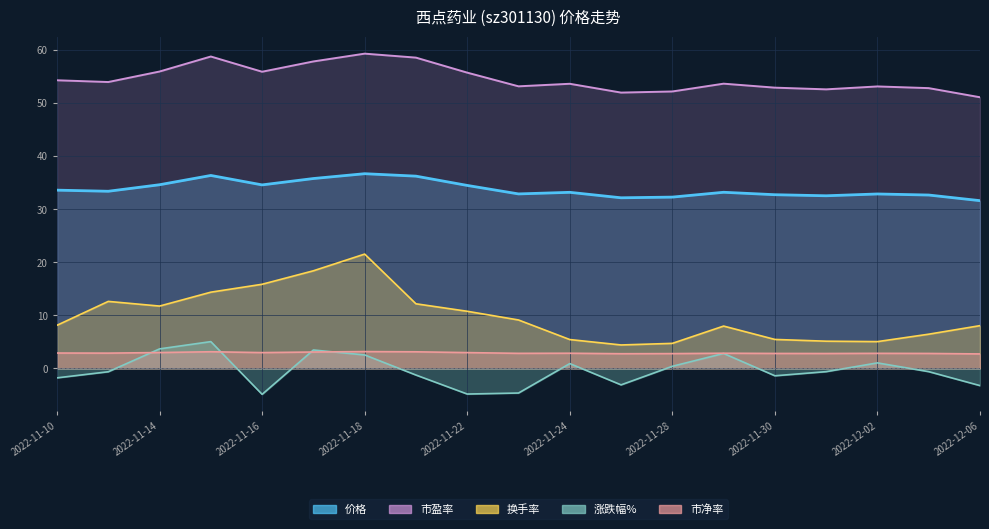

What is the maximum value shown in the chart?

59.3